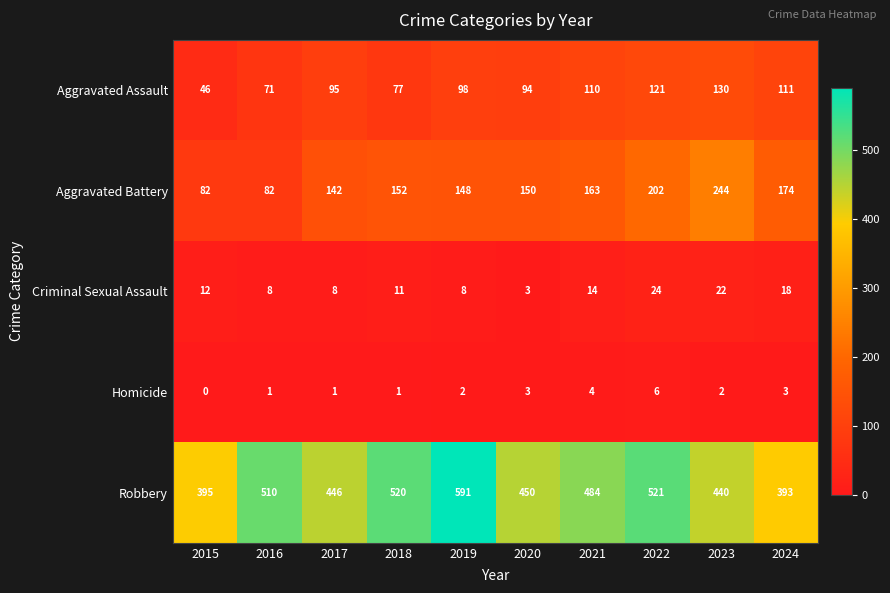

Rank the series by their maximum value, from highest to lowest.

Robbery, Aggravated Battery, Aggravated Assault, Criminal Sexual Assault, Homicide